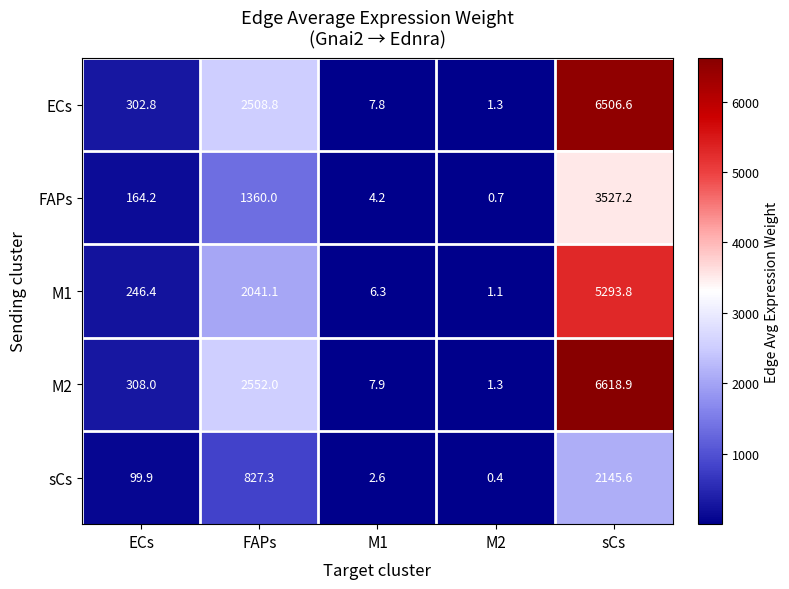

What is the sum of all M2 values?

9488.1